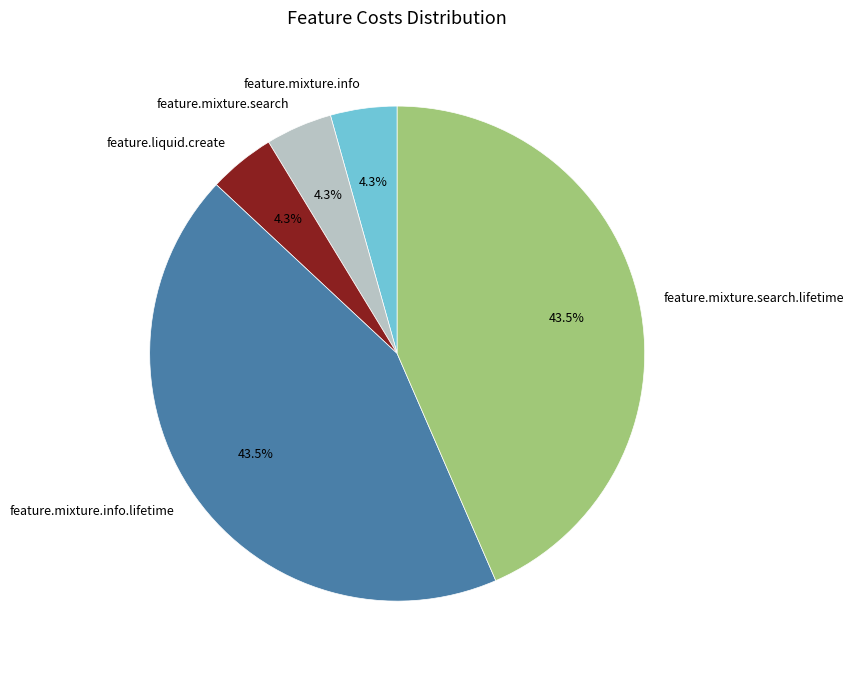

Approximately how many times larger is the value at feature.mixture.info.lifetime compared to feature.mixture.search.lifetime?

1.0